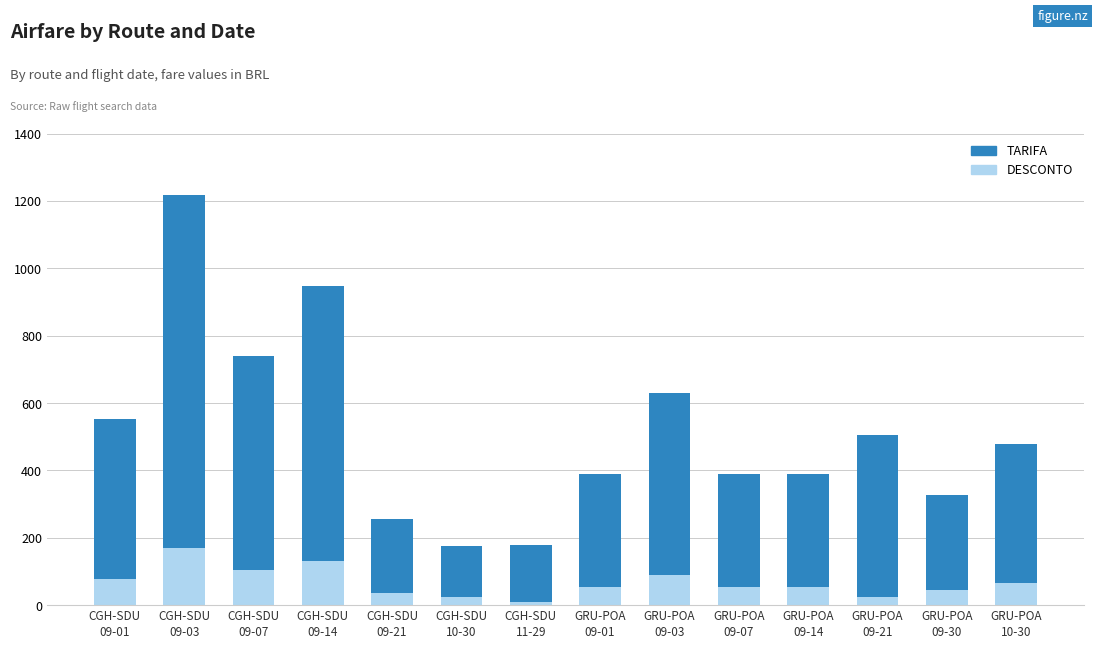

The value of DESCONTO at CGH-SDU
09-14 is 132.4. True or false?

True